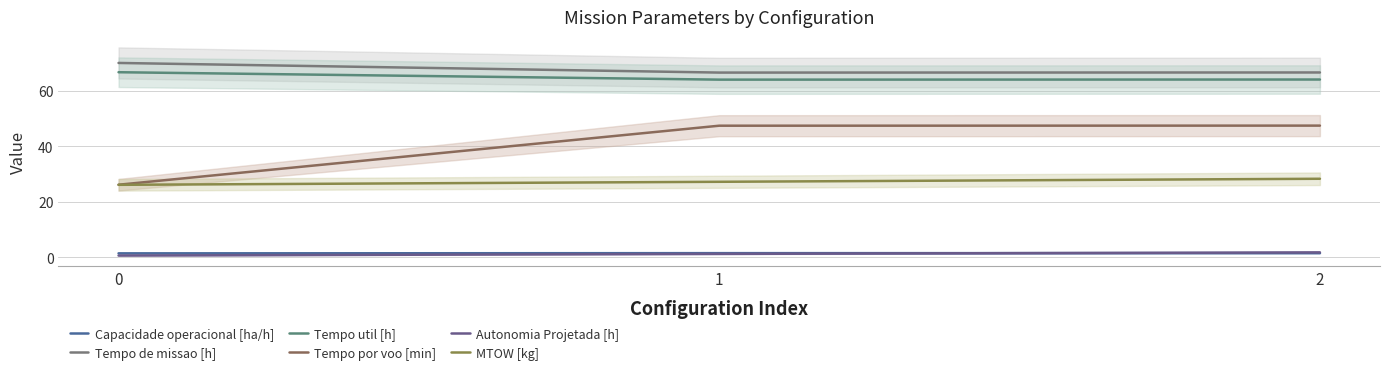

What is the sum of the Tempo util [h] values at 2 and 1?

128.0